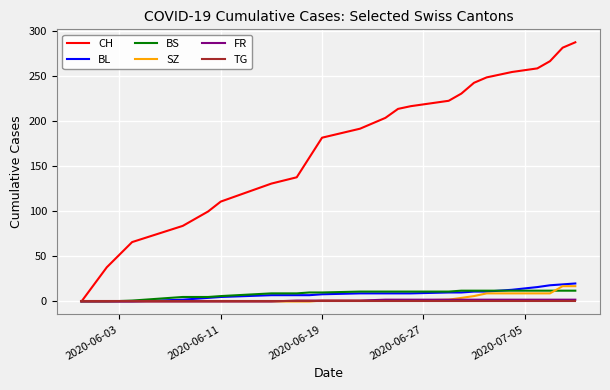

What is the highest value of the SZ series?

17